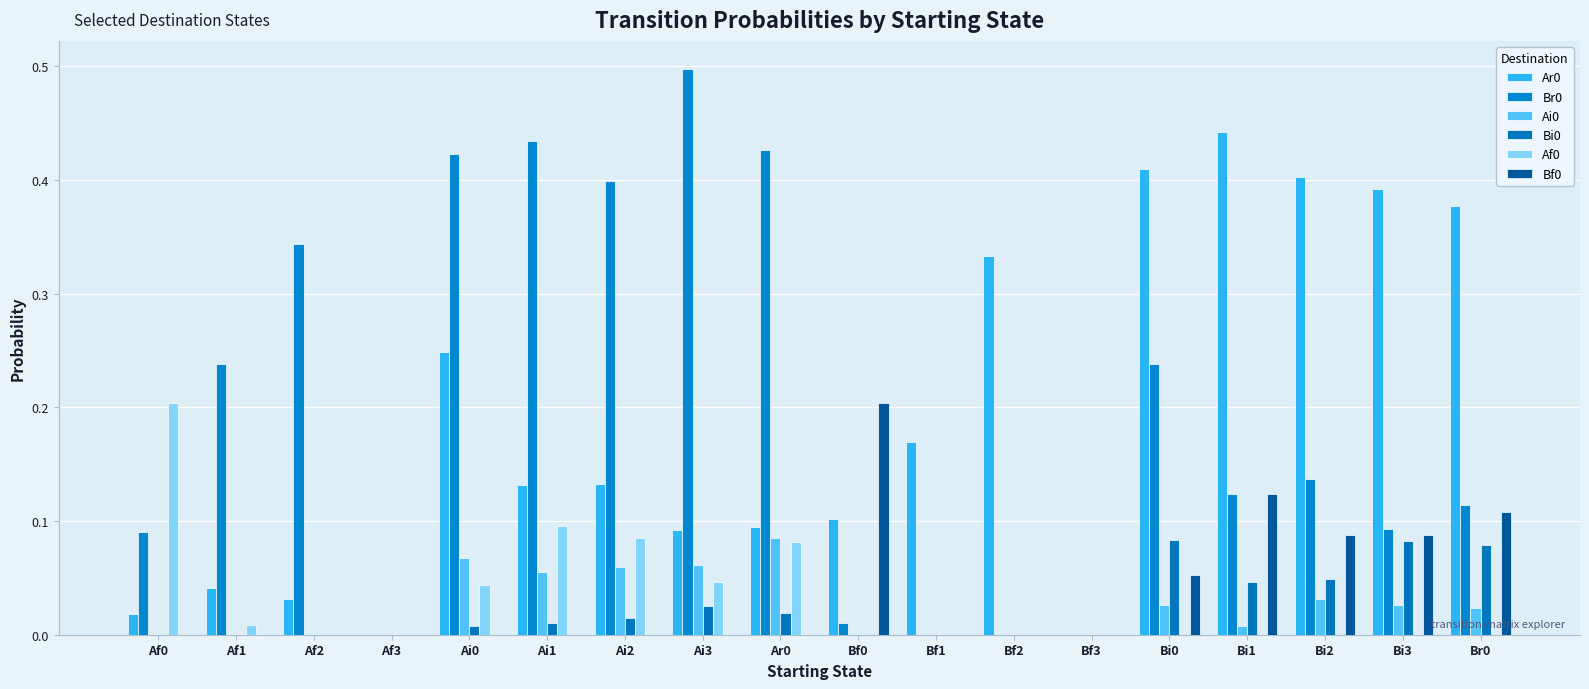

Reading right to left, list all the values displayed in this chart.

Ar0: 0.4	0.4	0.4	0.4	0.4	0.0	0.3	0.2	0.1	0.1	0.1	0.1	0.1	0.2	0.0	0.0	0.0	0.0
Br0: 0.1	0.1	0.1	0.1	0.2	0.0	0.0	0.0	0.0	0.4	0.5	0.4	0.4	0.4	0.0	0.3	0.2	0.1
Ai0: 0.0	0.0	0.0	0.0	0.0	0.0	0.0	0.0	0.0	0.1	0.1	0.1	0.1	0.1	0.0	0.0	0.0	0.0
Bi0: 0.1	0.1	0.0	0.0	0.1	0.0	0.0	0.0	0.0	0.0	0.0	0.0	0.0	0.0	0.0	0.0	0.0	0.0
Af0: 0.0	0.0	0.0	0.0	0.0	0.0	0.0	0.0	0.0	0.1	0.0	0.1	0.1	0.0	0.0	0.0	0.0	0.2
Bf0: 0.1	0.1	0.1	0.1	0.1	0.0	0.0	0.0	0.2	0.0	0.0	0.0	0.0	0.0	0.0	0.0	0.0	0.0